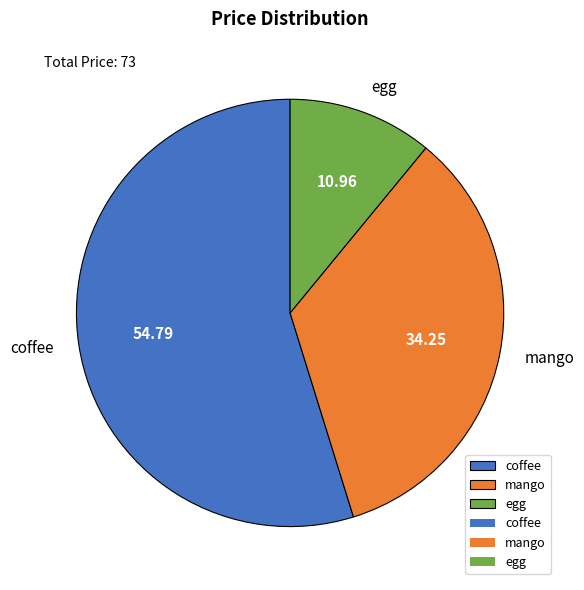

Rank the categories by value from highest to lowest.

coffee, mango, egg